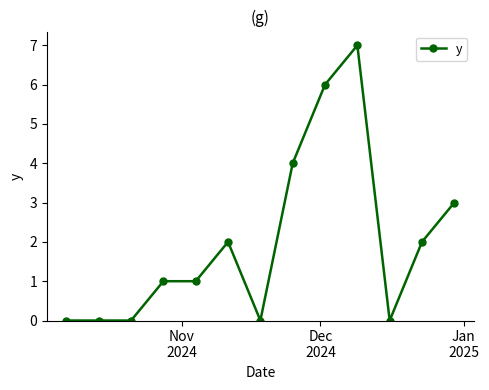

What is the difference between the second highest and second lowest values?

6